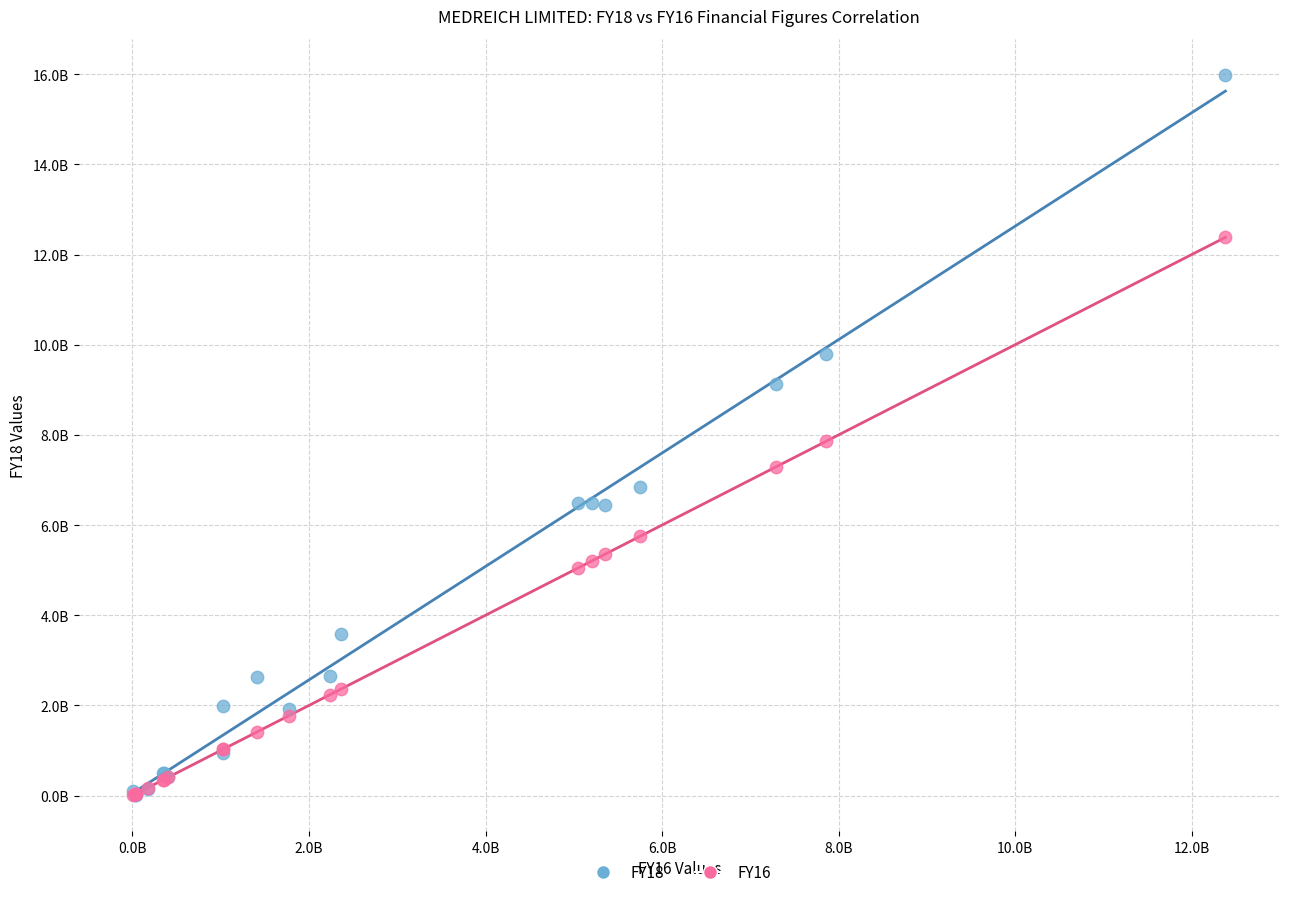

Which series has the largest Y range (max minus min)?

FY18